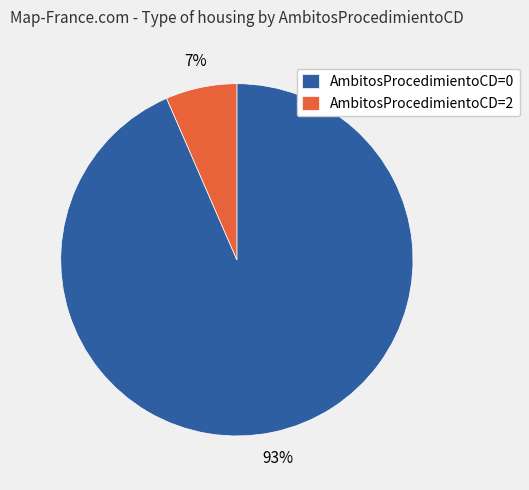

Is it true that AmbitosProcedimientoCD=0 is 99% of the pie?

False